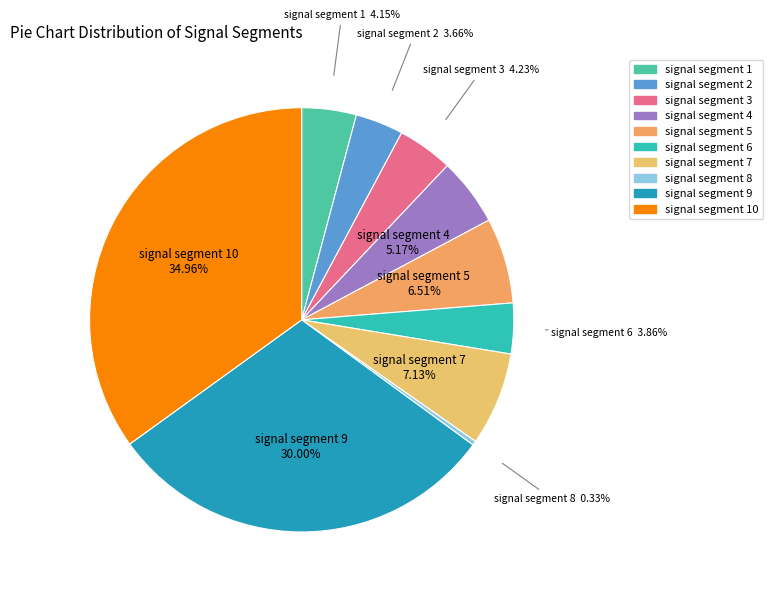

Combined, do signal segment 8 and signal segment 6 account for over 50%?

No